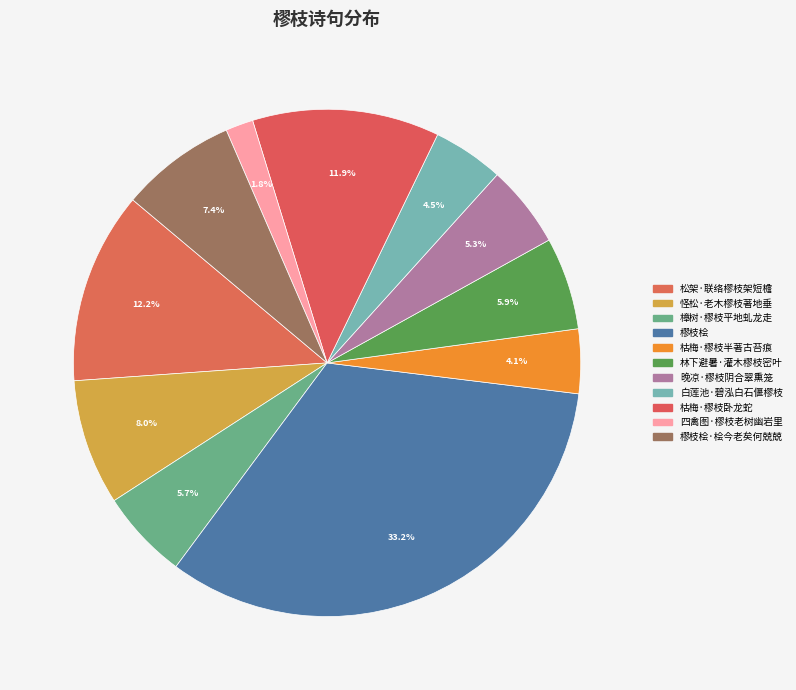

Count the number of slices in the pie.

11